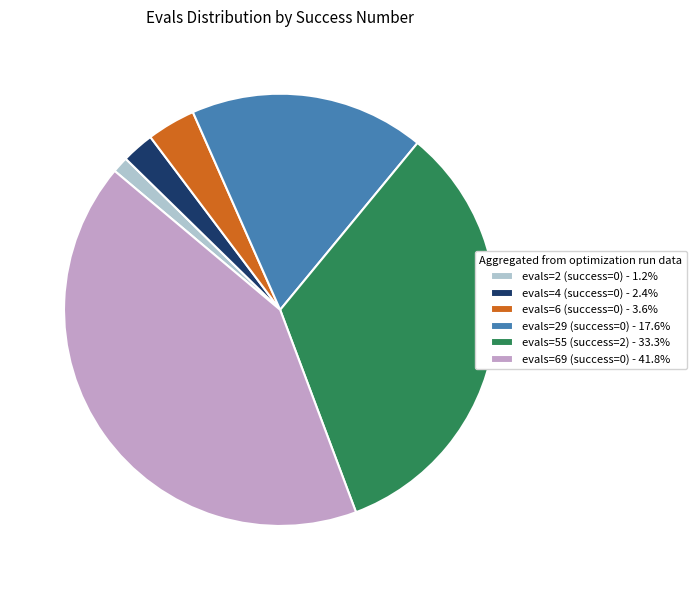

Combined, do evals=6 (success=0) - 3.6% and evals=2 (success=0) - 1.2% account for over 50%?

No